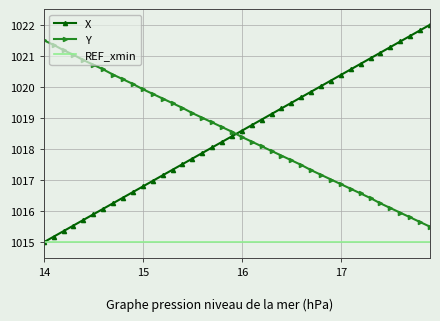

True or false: REF_xmin and Y cross at least once.

False